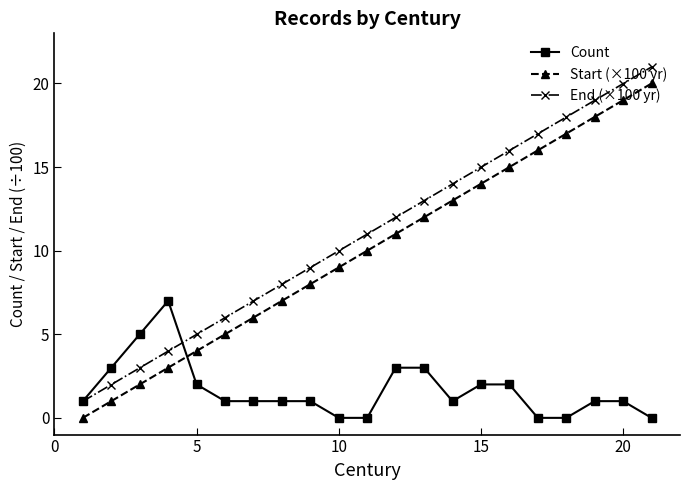

What is the greatest value displayed?

21.0